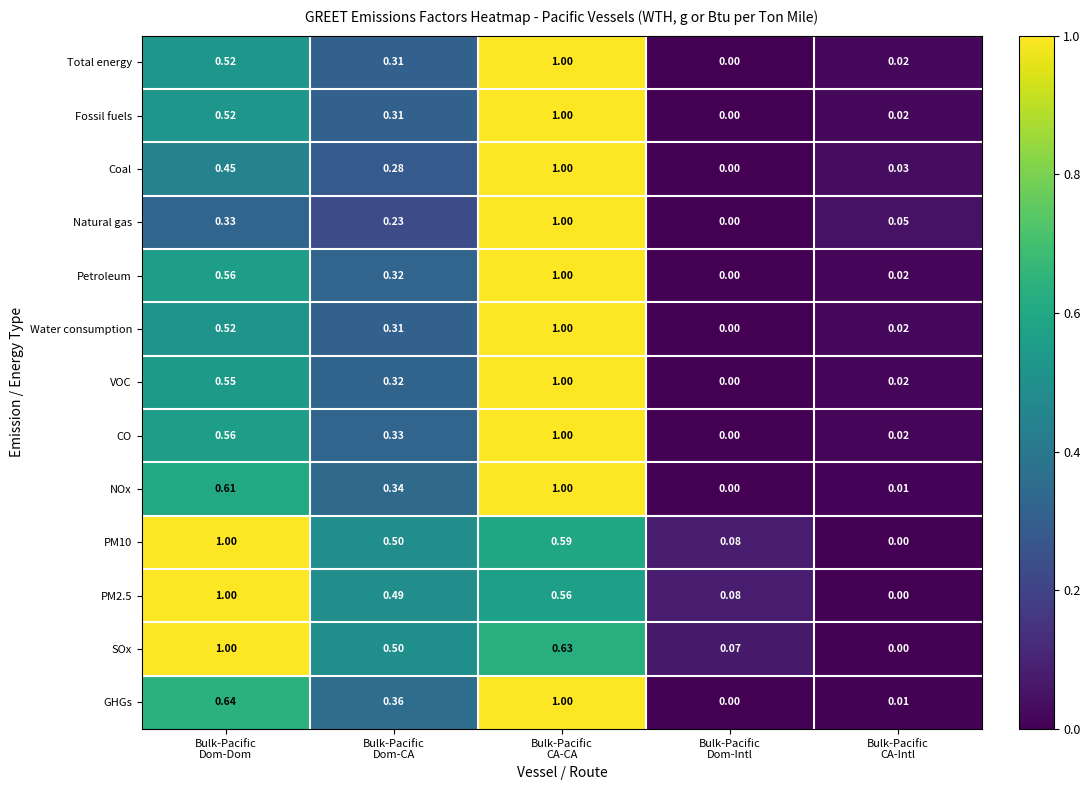

Which series has the largest total across all categories?

SOx